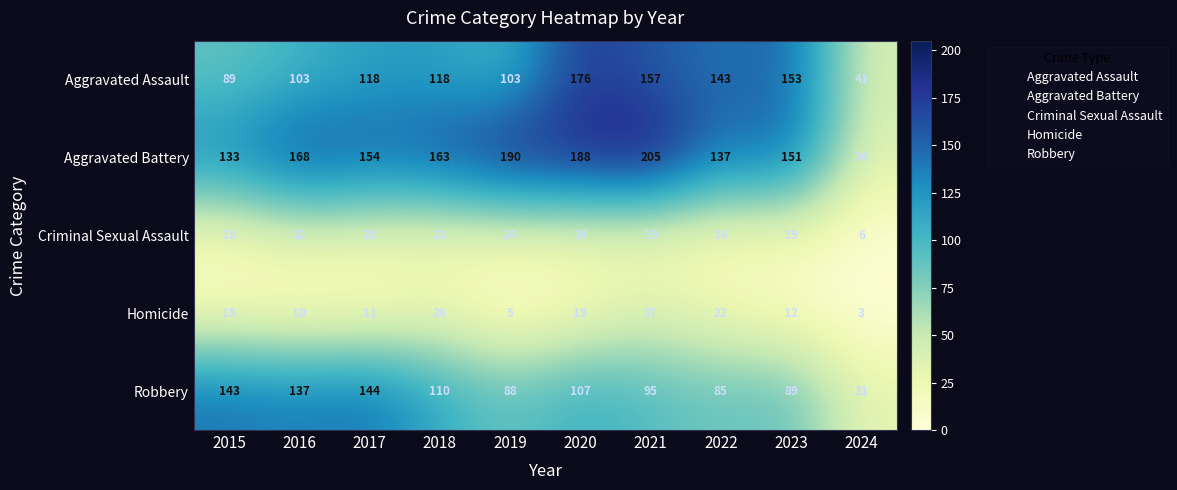

The Homicide series shows 26 at 2018. True or false?

True